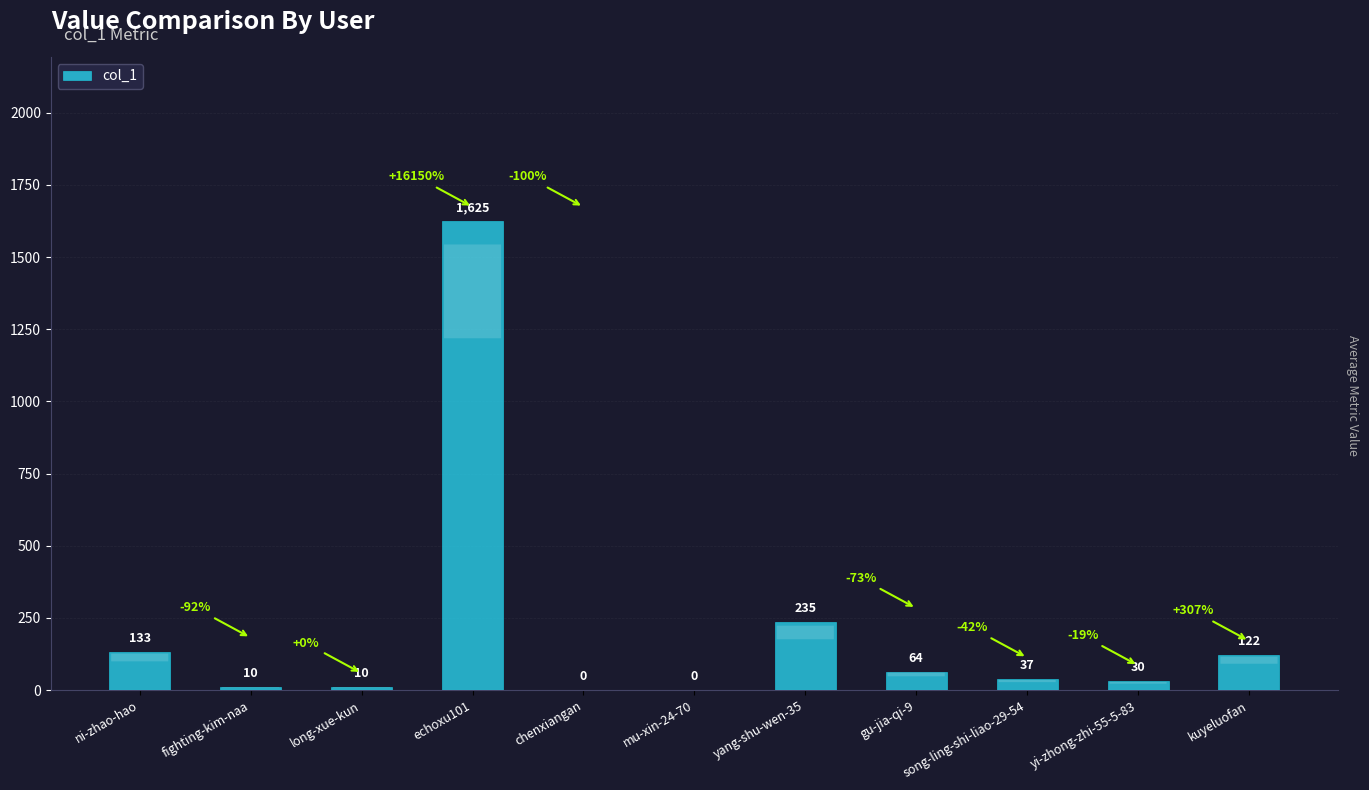

Are the bars grouped side by side (vs. stacked)?

No